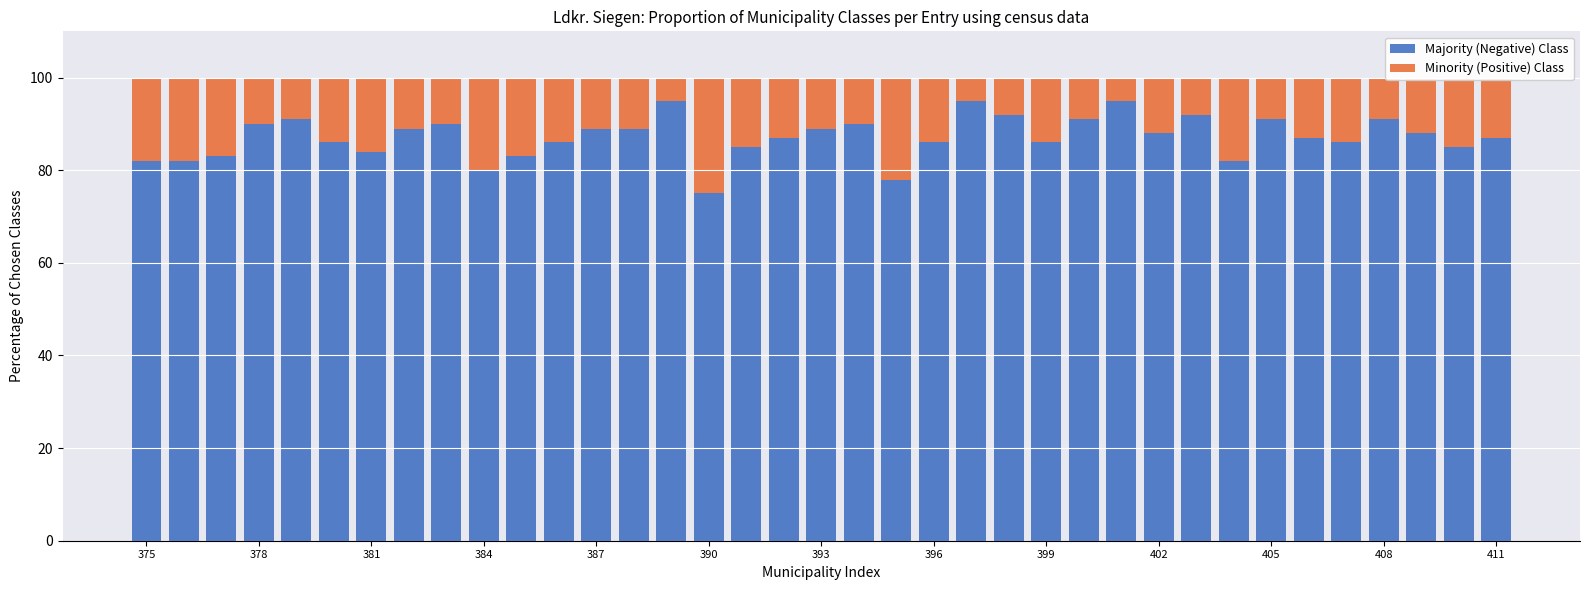

What are all the series names shown in the legend?

Majority (Negative) Class, Minority (Positive) Class